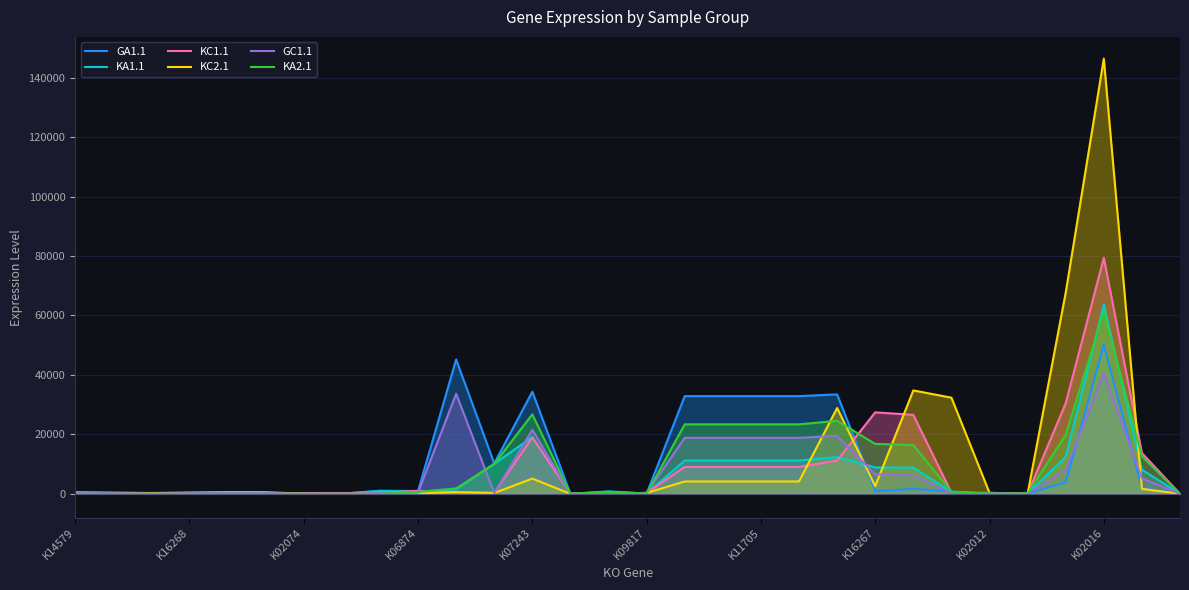

Which category has the highest value across all series?

K02016